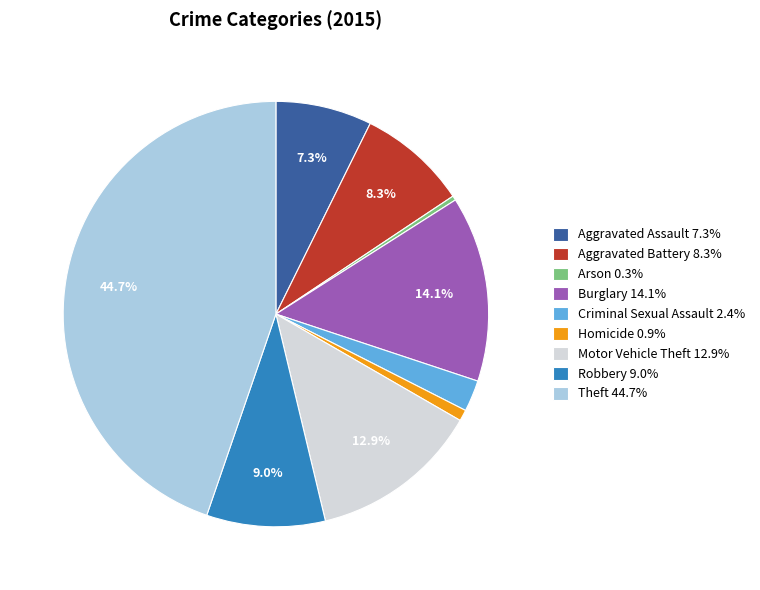

To the nearest percent, what portion does Aggravated Battery represent?

8%